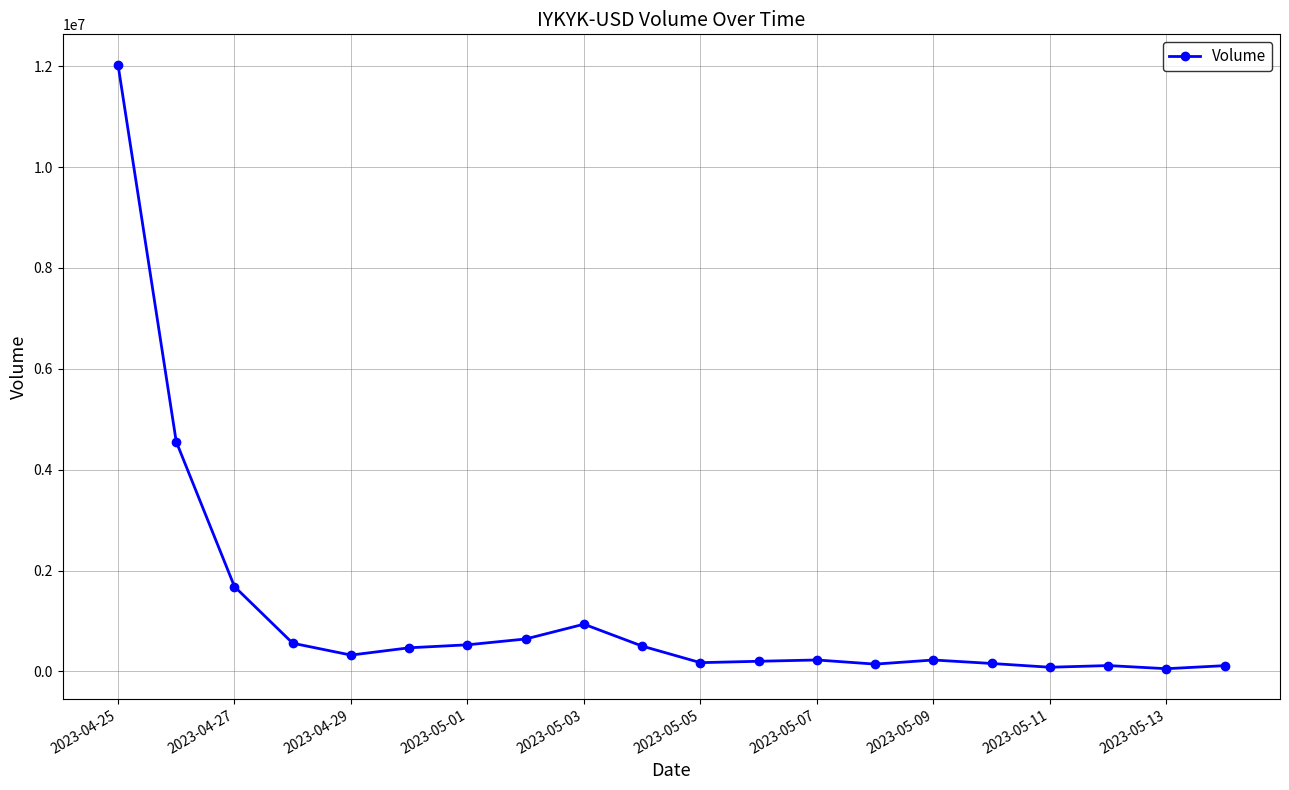

What is the greatest value displayed?

12032446